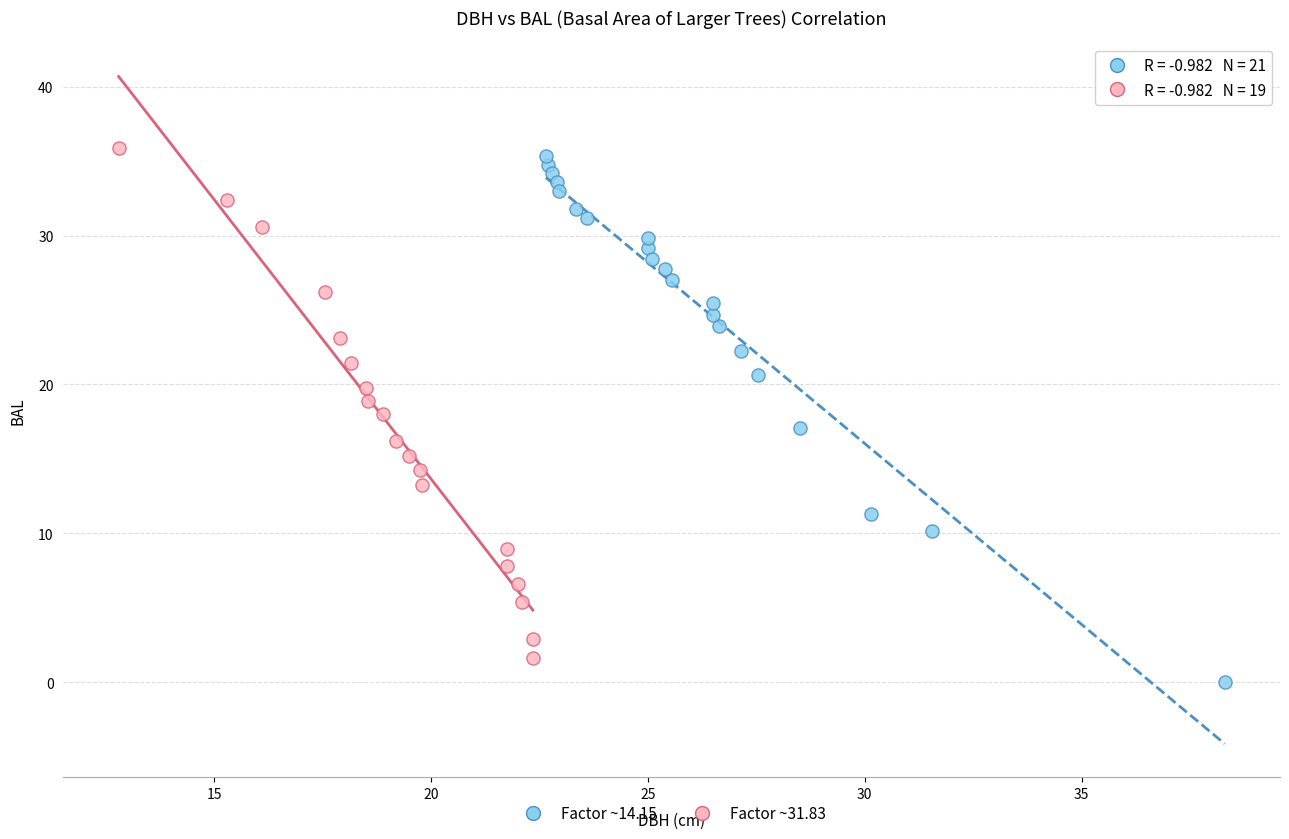

Which series reaches the maximum Y coordinate?

Factor ~31.83